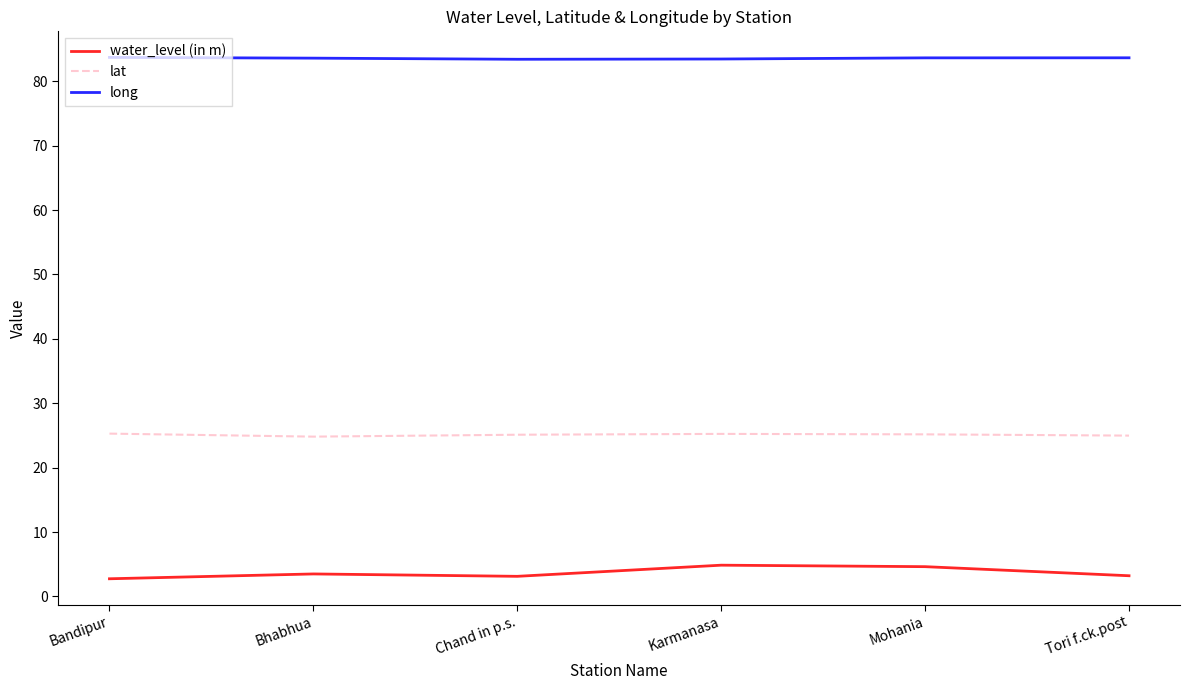

What is the total value across all series at Mohania?

113.4